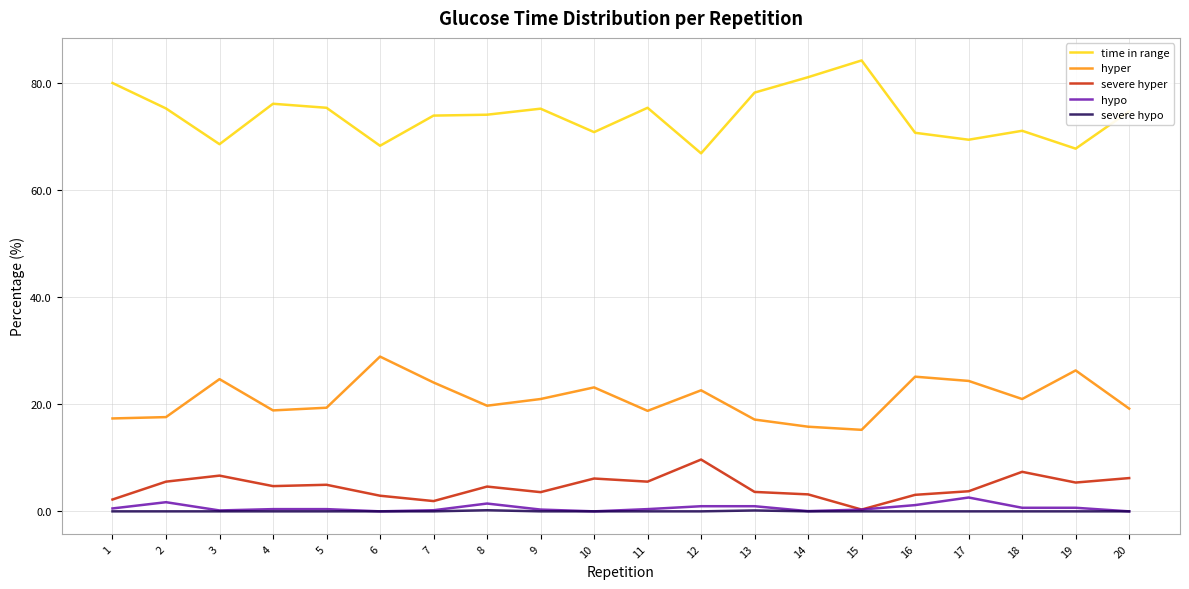

Does the chart display data point markers on the line(s)?

No